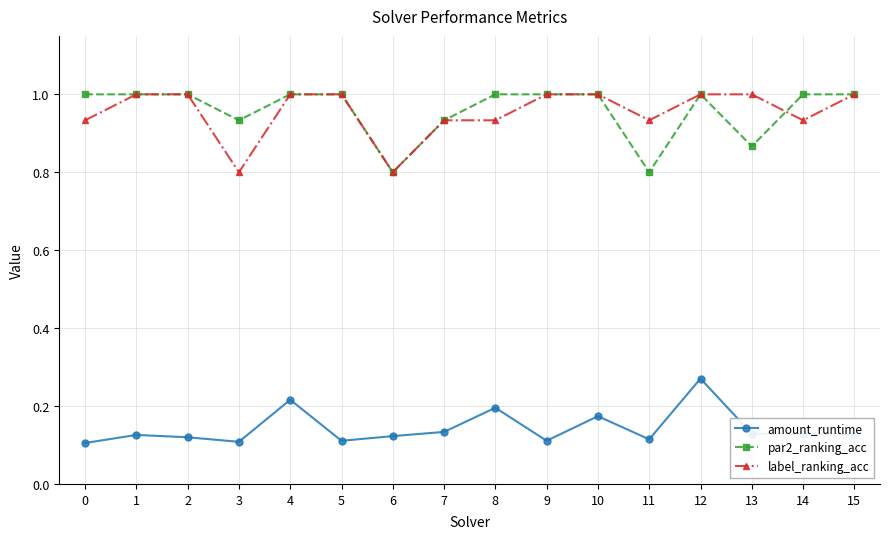

True or false: par2_ranking_acc and amount_runtime cross at least once.

False